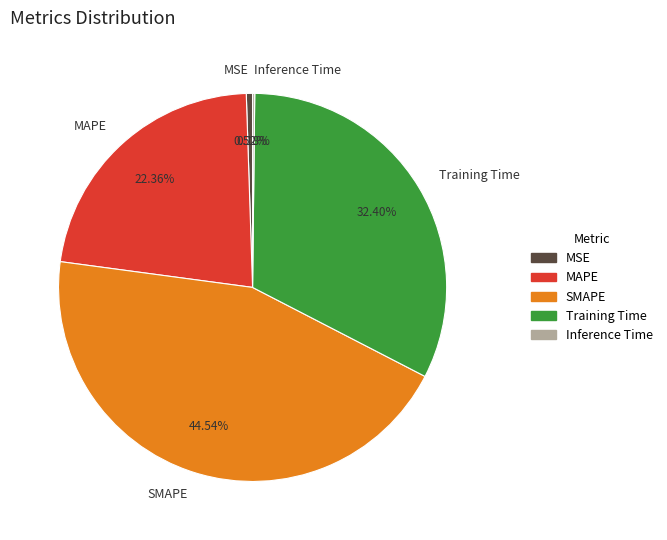

To the nearest percent, what portion does SMAPE represent?

45%